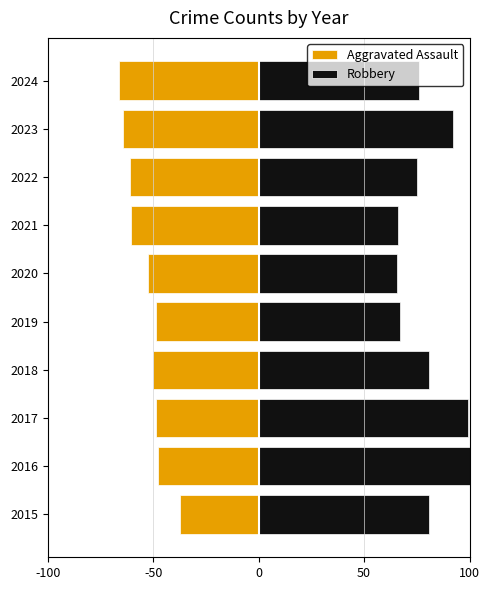

Count the number of data series in this chart.

2